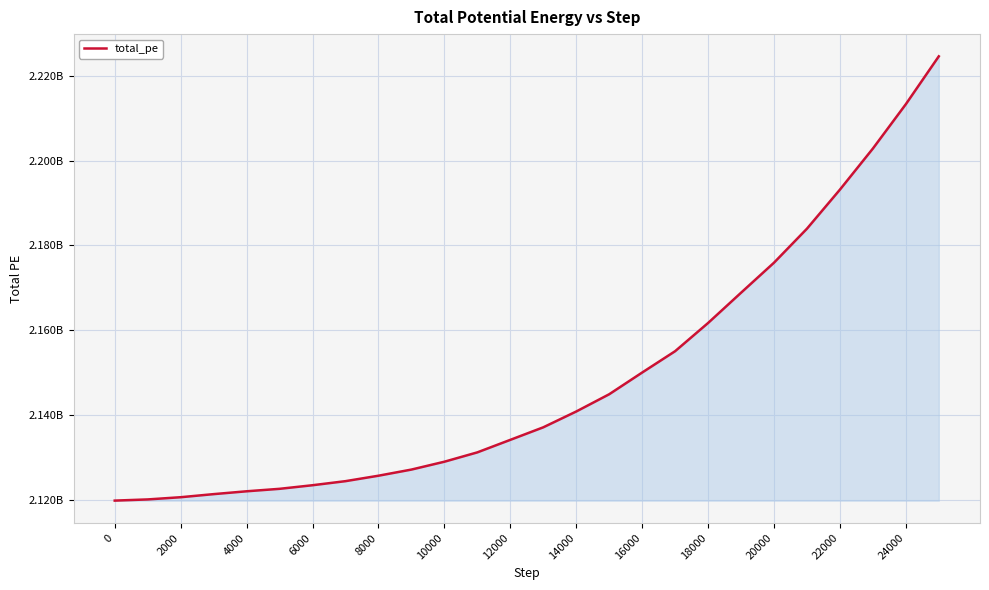

Reading left to right, extract all data points from this chart.

2119800055.6	2120077953.0	2120599968.4	2121327674.5	2121997311.7	2122579568.1	2123427231.7	2124387375.4	2125670684.6	2127118735.4	2128971980.8	2131176575.7	2134128985.5	2137085222.8	2140815511.9	2144884583.5	2150007363.7	2155040276.6	2161693868.9	2168832234.9	2175918948.3	2183941456.9	2193154620.6	2202845925.7	2213310317.8	2224603190.4